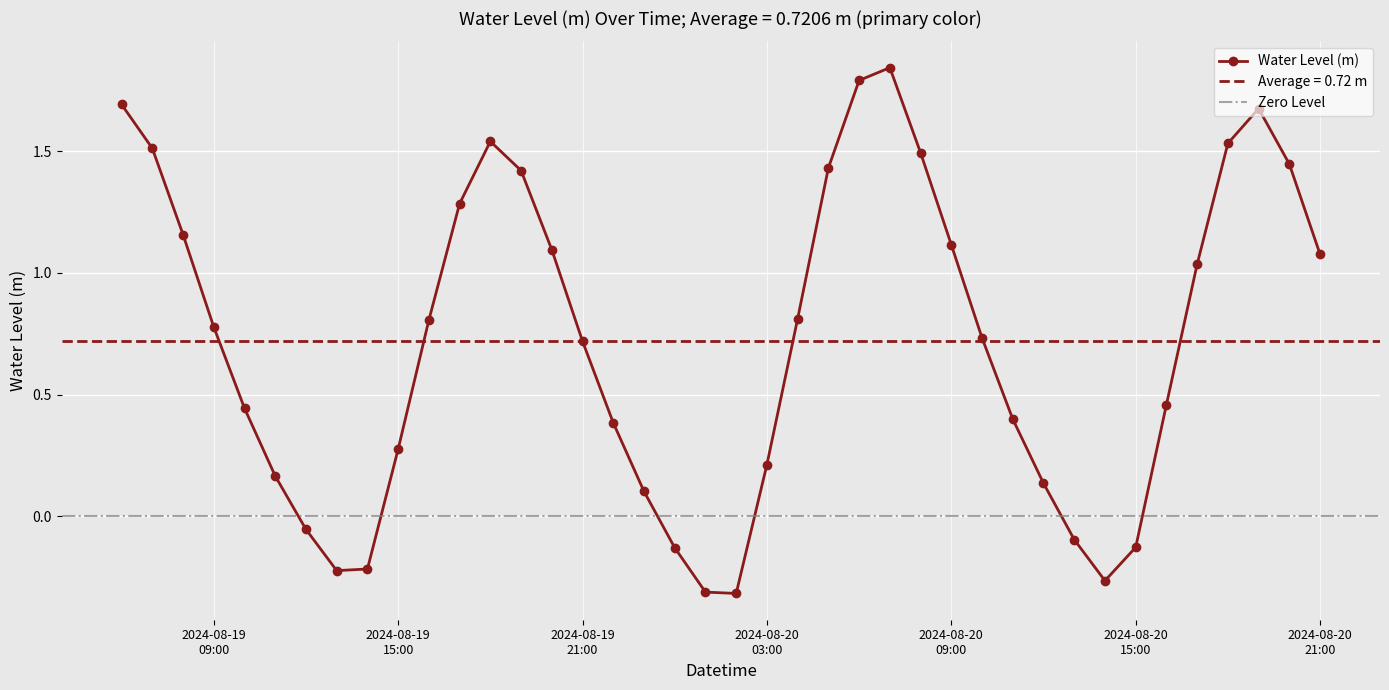

True or false: Water Level (m) has more than 2 points higher than both neighbors.

True